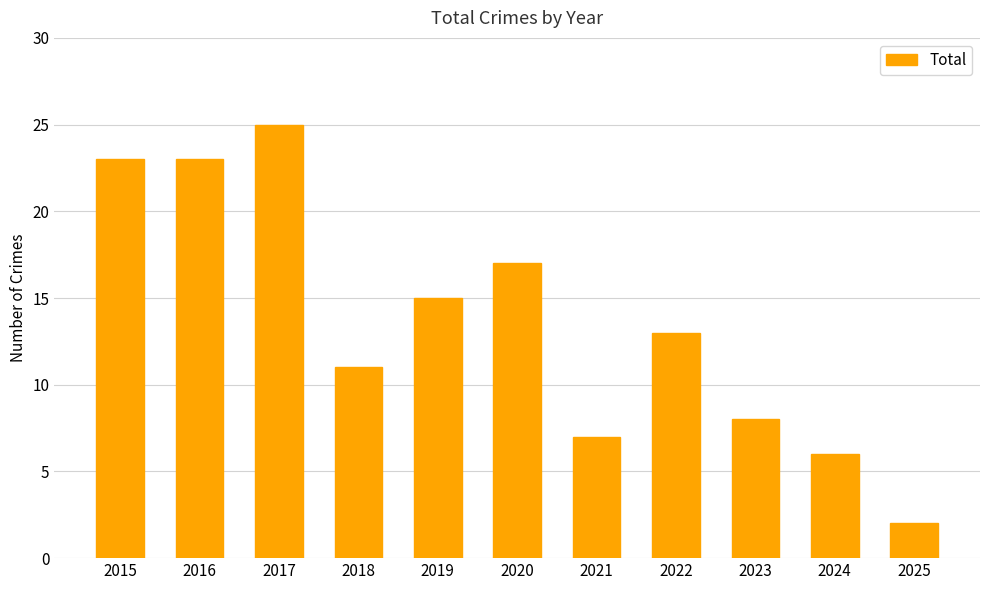

What is the sum of all values?

150